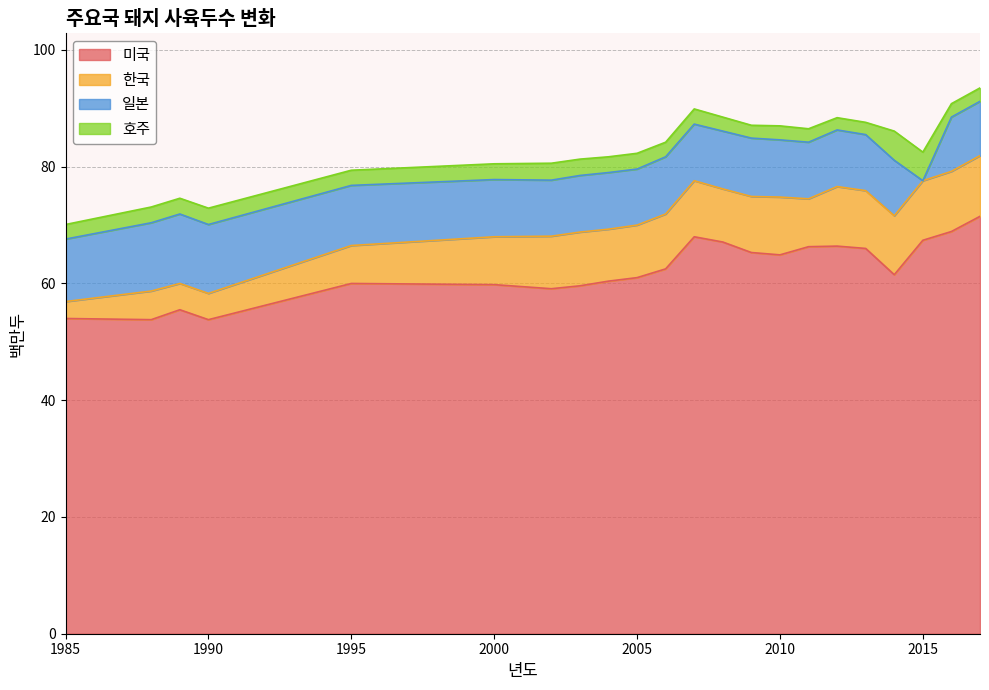

What is the difference between the second highest and minimum values in the 호주 series?

2.8